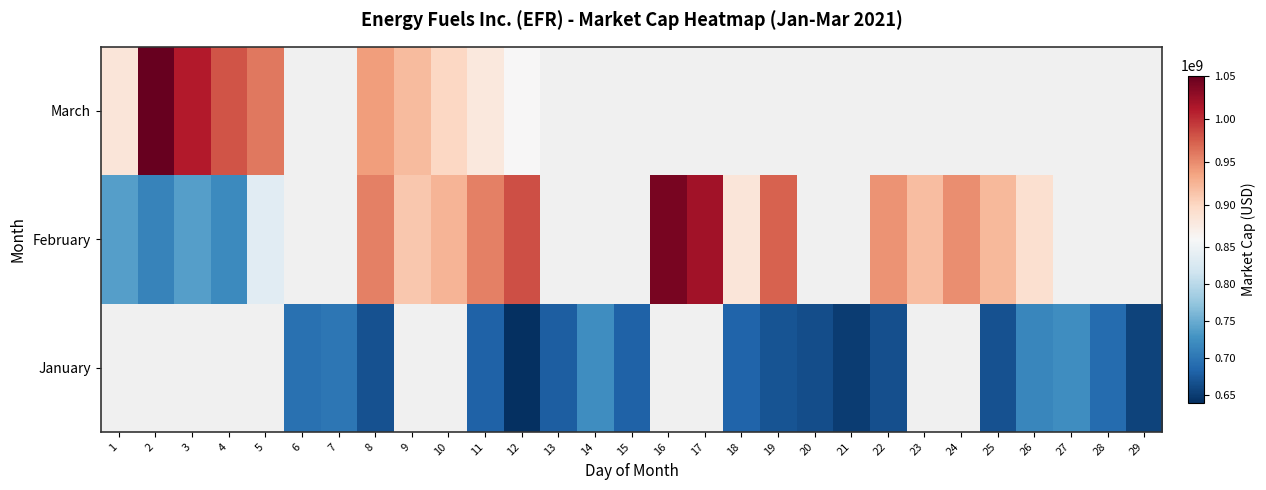

List the series in order of their peak value, lowest first.

January, February, March